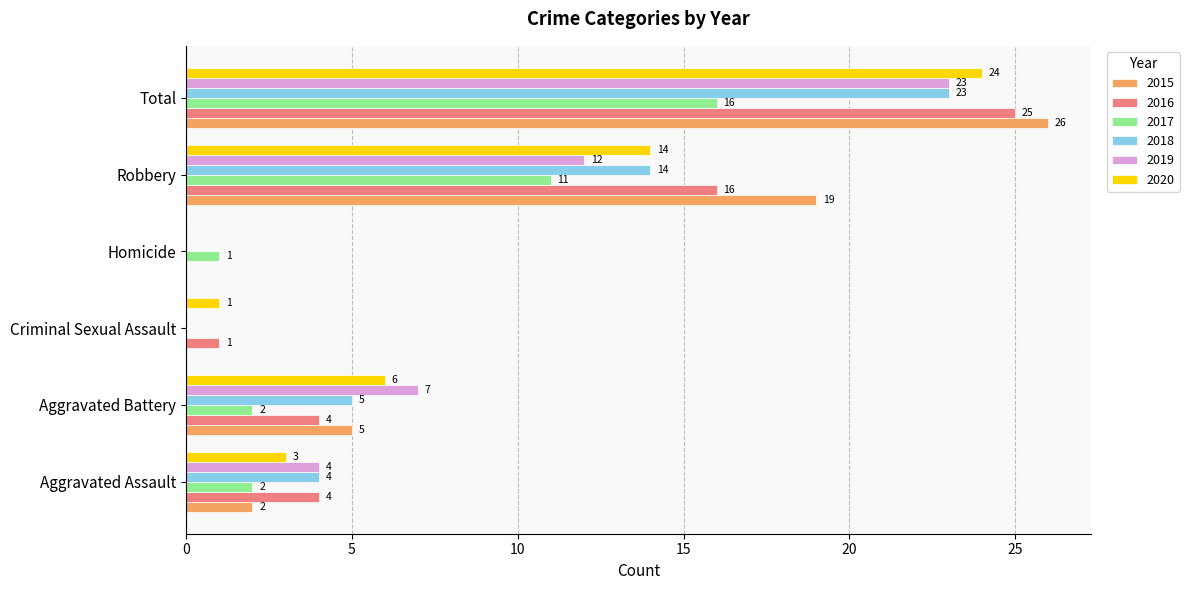

The value of 2016 at Homicide is 0. True or false?

True